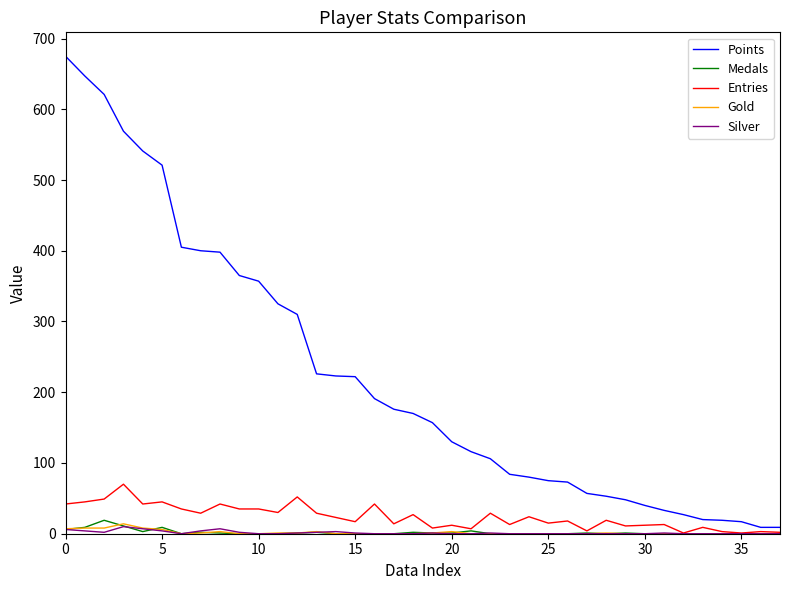

What is the maximum value shown in the chart?

675